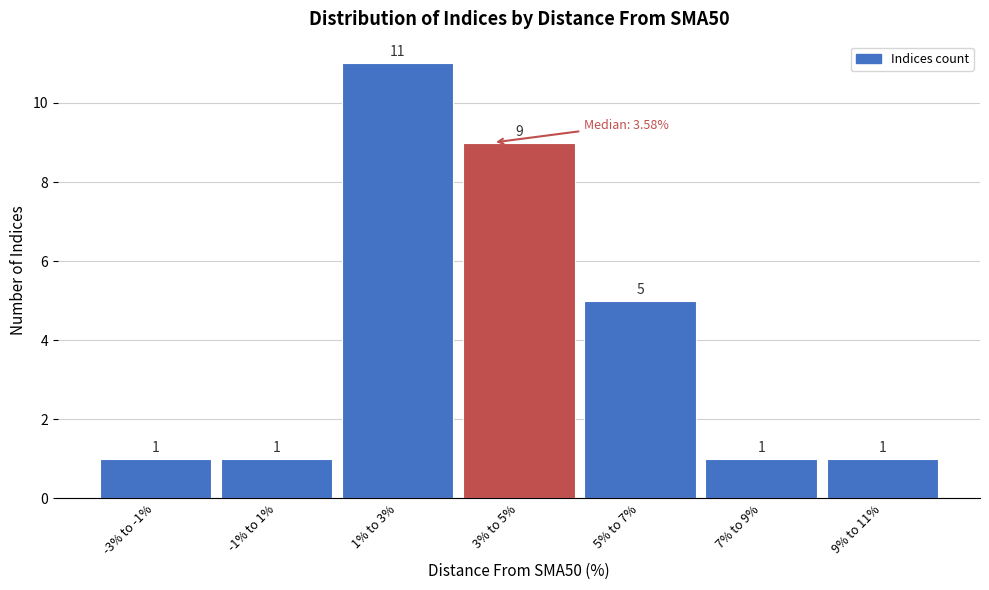

Reading left to right, transcribe all the data shown in this chart.

-3% to -1%=1	-1% to 1%=1	1% to 3%=11	3% to 5%=9	5% to 7%=5	7% to 9%=1	9% to 11%=1